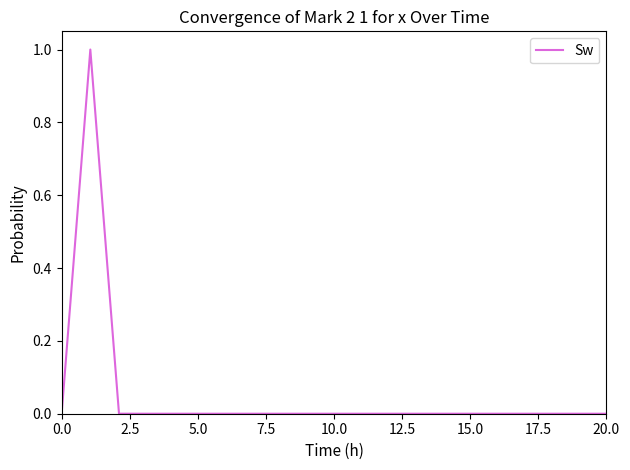

What is the difference between the maximum and minimum values?

1.0